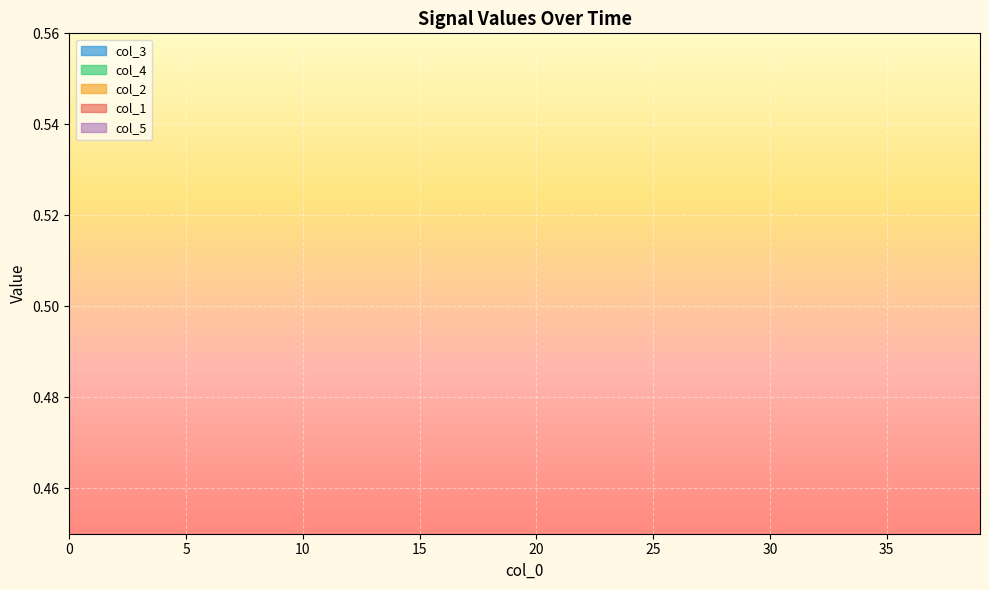

Is this an area chart (filled region under the line)?

No